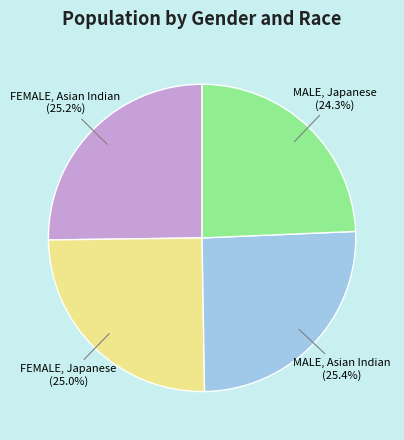

Is there a majority slice in this chart?

No